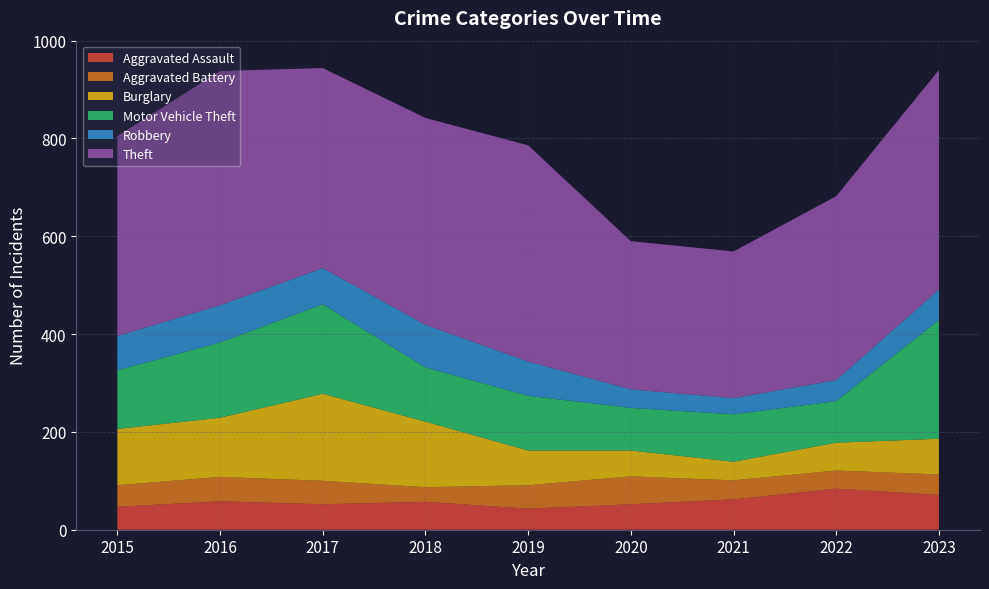

Reading left to right, list all the values displayed in this chart.

Aggravated Assault: 2015=47	2016=58	2017=52	2018=57	2019=43	2020=52	2021=62	2022=84	2023=71
Aggravated Battery: 2015=44	2016=50	2017=48	2018=30	2019=48	2020=57	2021=39	2022=37	2023=42
Burglary: 2015=115	2016=121	2017=178	2018=134	2019=71	2020=53	2021=38	2022=57	2023=73
Motor Vehicle Theft: 2015=120	2016=154	2017=183	2018=111	2019=112	2020=87	2021=97	2022=85	2023=243
Robbery: 2015=70	2016=76	2017=74	2018=87	2019=70	2020=38	2021=33	2022=43	2023=62
Theft: 2015=409	2016=479	2017=409	2018=423	2019=442	2020=303	2021=300	2022=376	2023=449